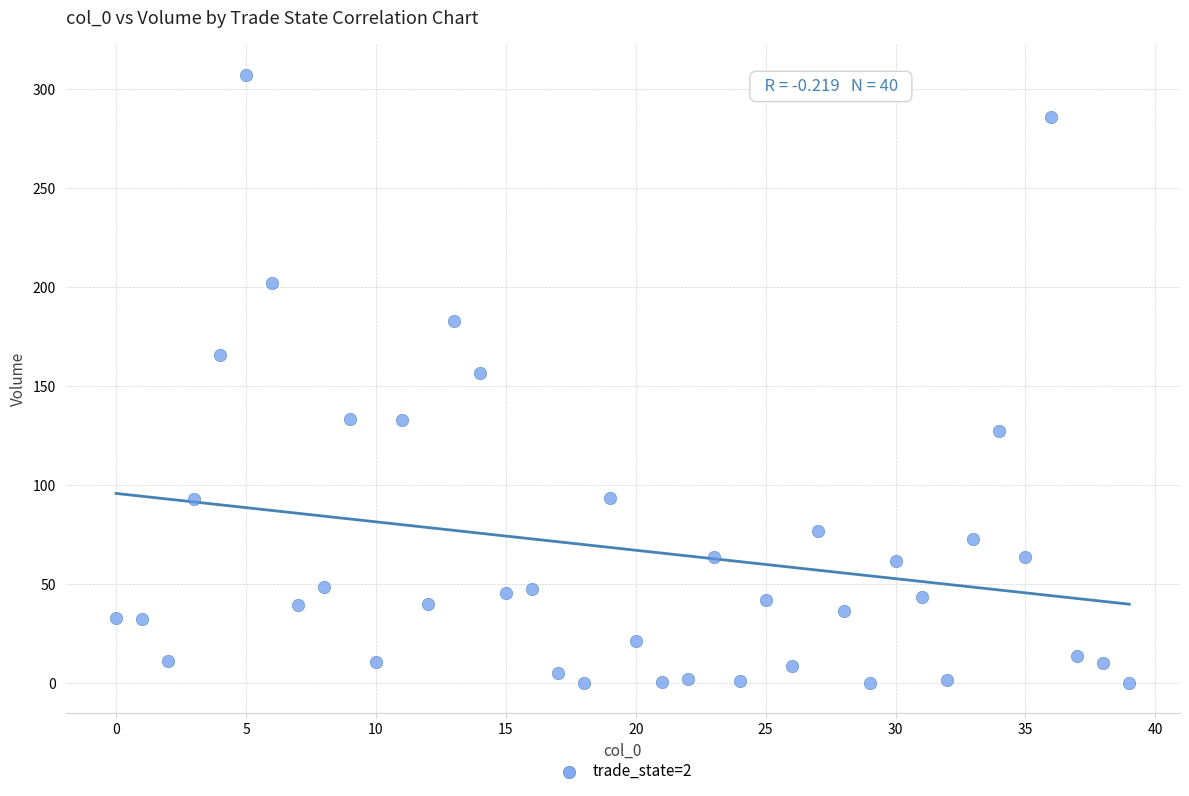

What is the range of Y values (max minus min)?

307.2